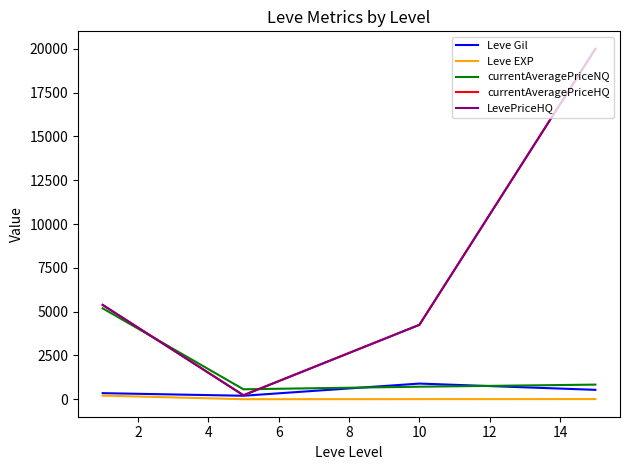

Is this an area chart (filled region under the line)?

No